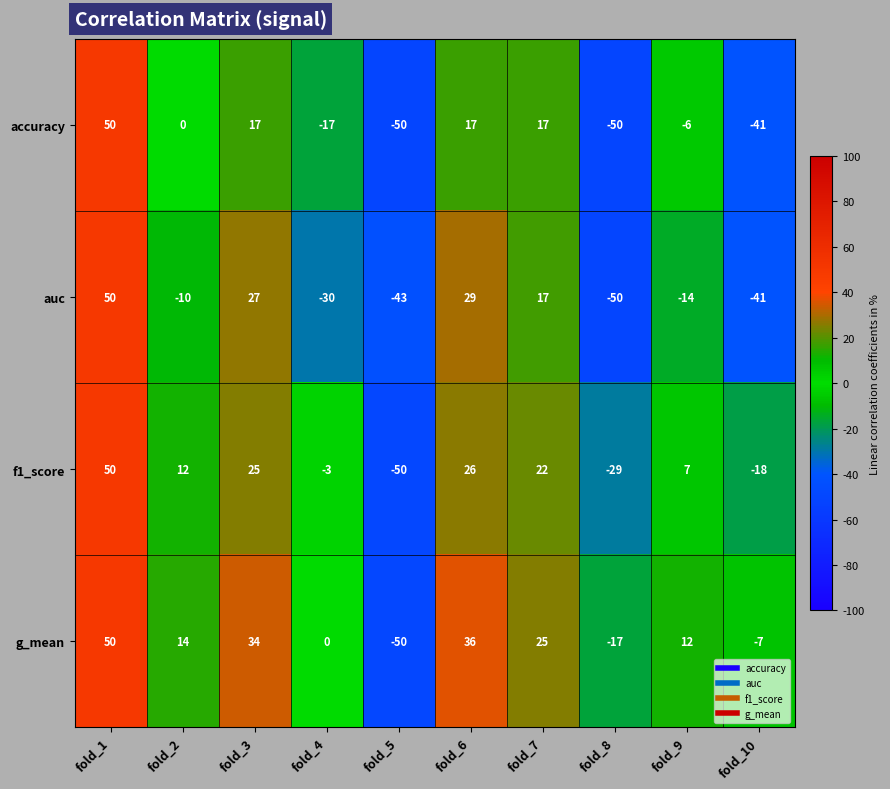

Which series changed the most between fold_1 and fold_9?

auc